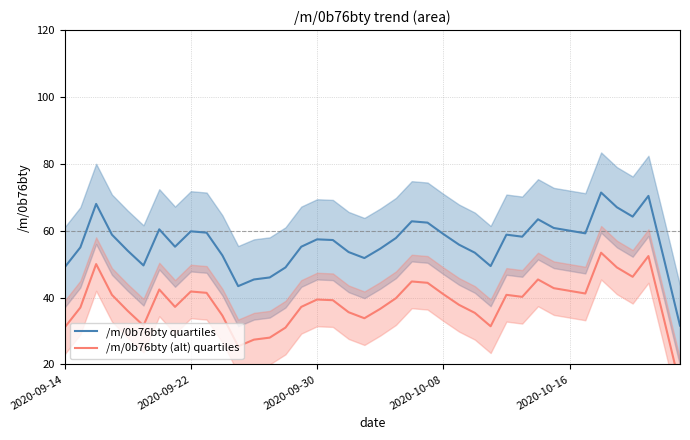

Reading left to right, list all the values displayed in this chart.

/m/0b76bty quartiles: 49.0	55.0	68.0	58.8	54.0	49.6	60.4	55.2	59.8	59.4	52.6	43.4	45.4	46.0	49.0	55.2	57.4	57.2	53.6	51.8	54.6	57.8	62.8	62.4	59.0	55.8	53.4	49.4	58.8	58.2	63.4	60.8	60.0	59.2	71.4	67.0	64.2	70.4	51.2	31.6
/m/0b76bty (alt) quartiles: 31.0	37.0	50.0	40.8	36.0	31.6	42.4	37.2	41.8	41.4	34.6	25.4	27.4	28.0	31.0	37.2	39.4	39.2	35.6	33.8	36.6	39.8	44.8	44.4	41.0	37.8	35.4	31.4	40.8	40.2	45.4	42.8	42.0	41.2	53.4	49.0	46.2	52.4	33.2	13.6